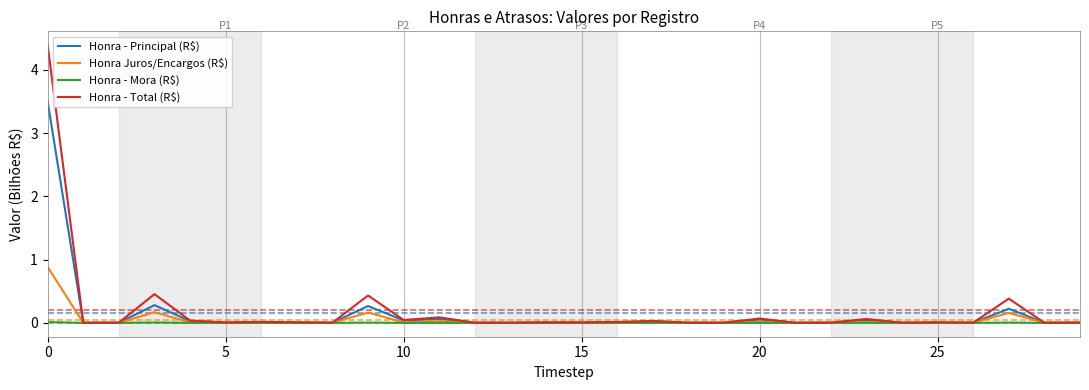

What is the greatest value displayed?

4.4